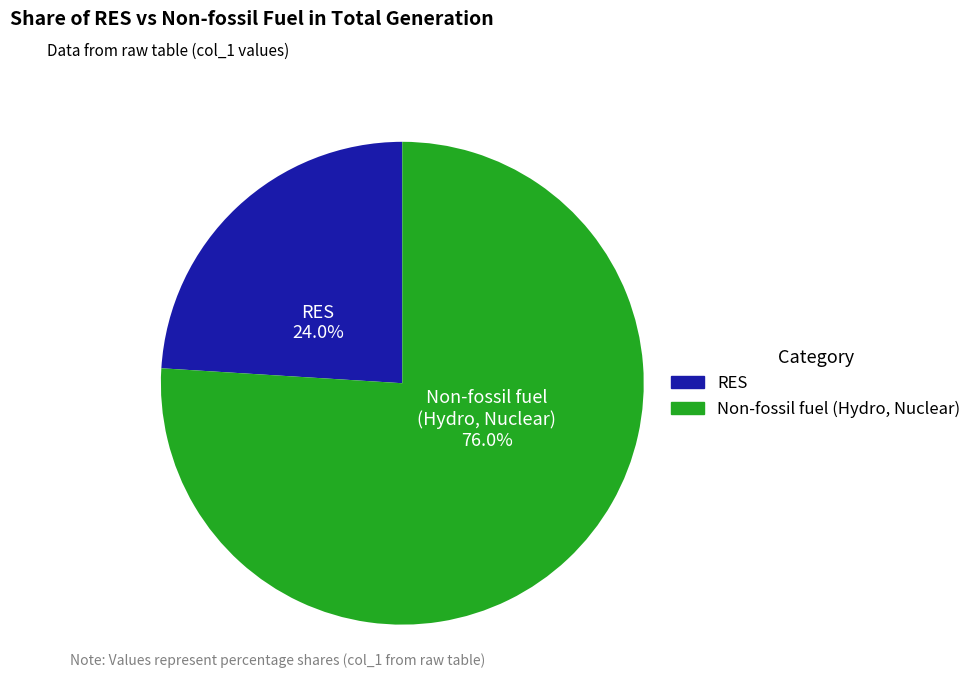

Is there any slice that represents more than half of the pie?

Yes